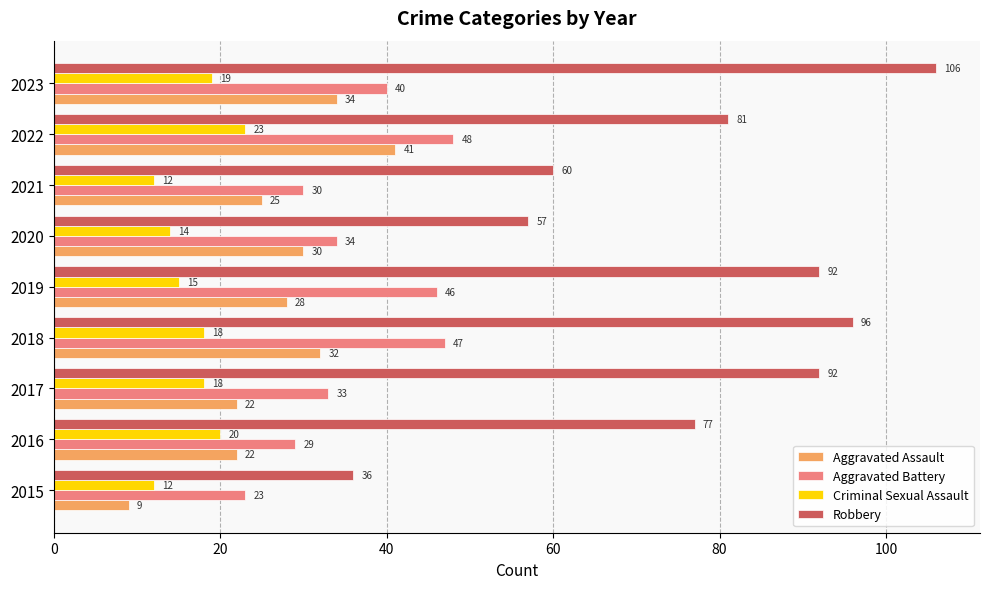

The value of Criminal Sexual Assault at 2020 is 14. True or false?

True